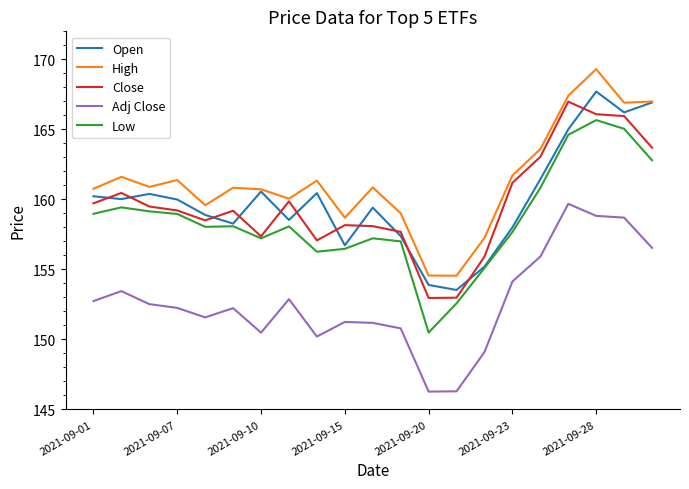

How many values in the Adj Close series are below 152?

9